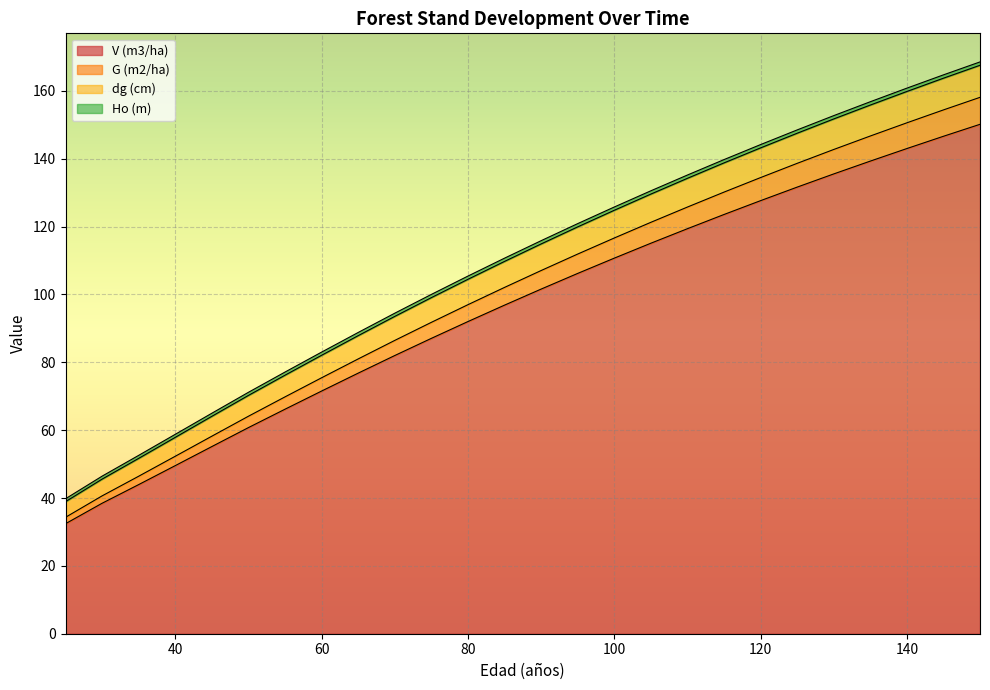

What is the smallest value displayed?

32.4